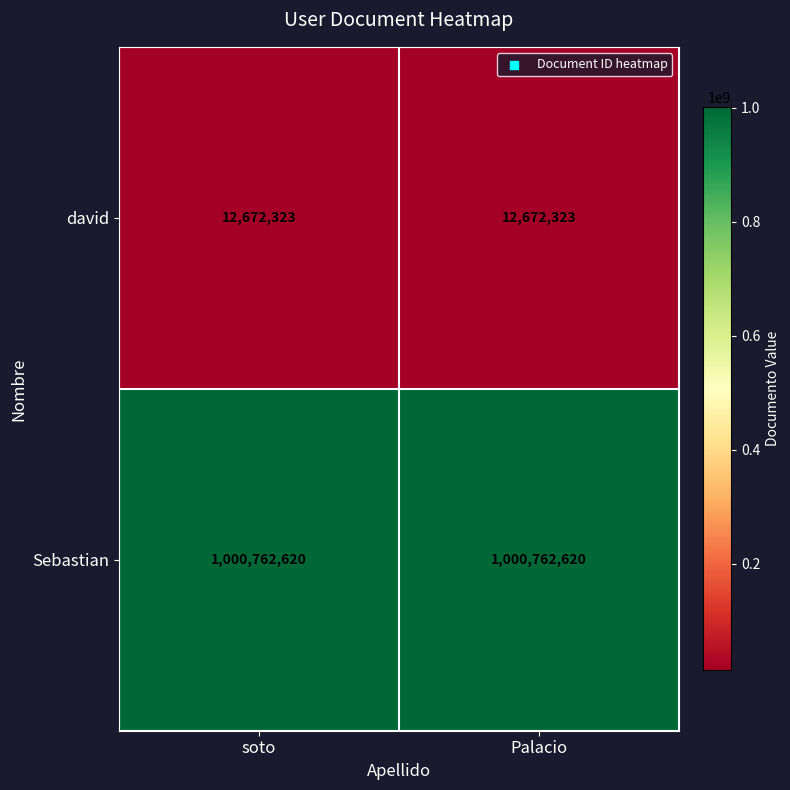

What is the lowest value of the Sebastian series?

1000762620